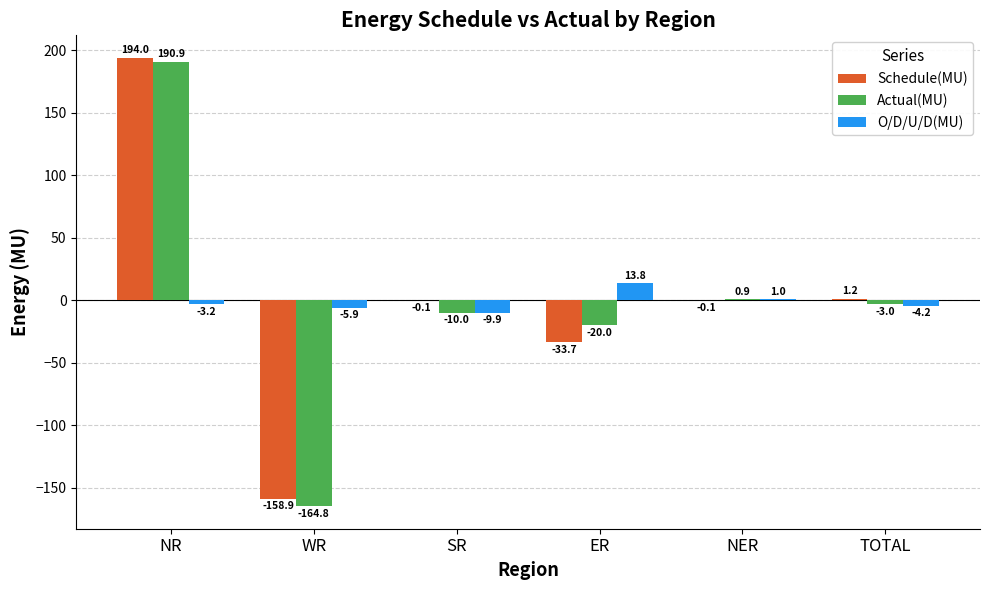

How many groups of bars are there?

6